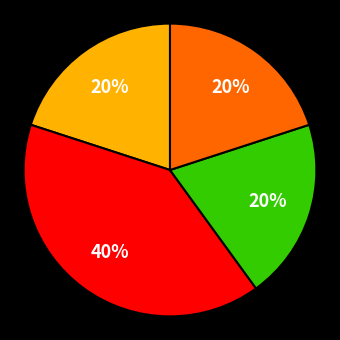

To the nearest percent, what is the average slice percentage?

25%